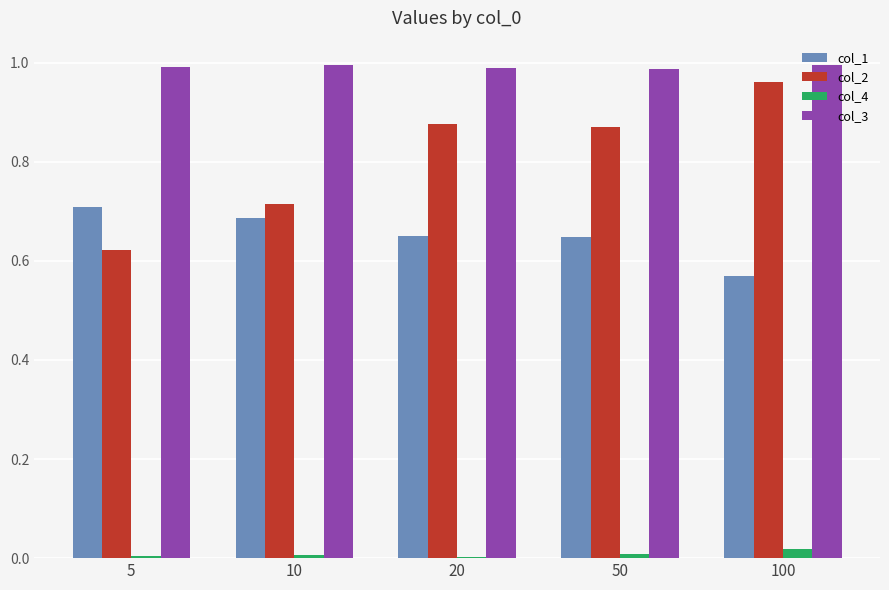

What is the sum of all col_2 values?

4.0